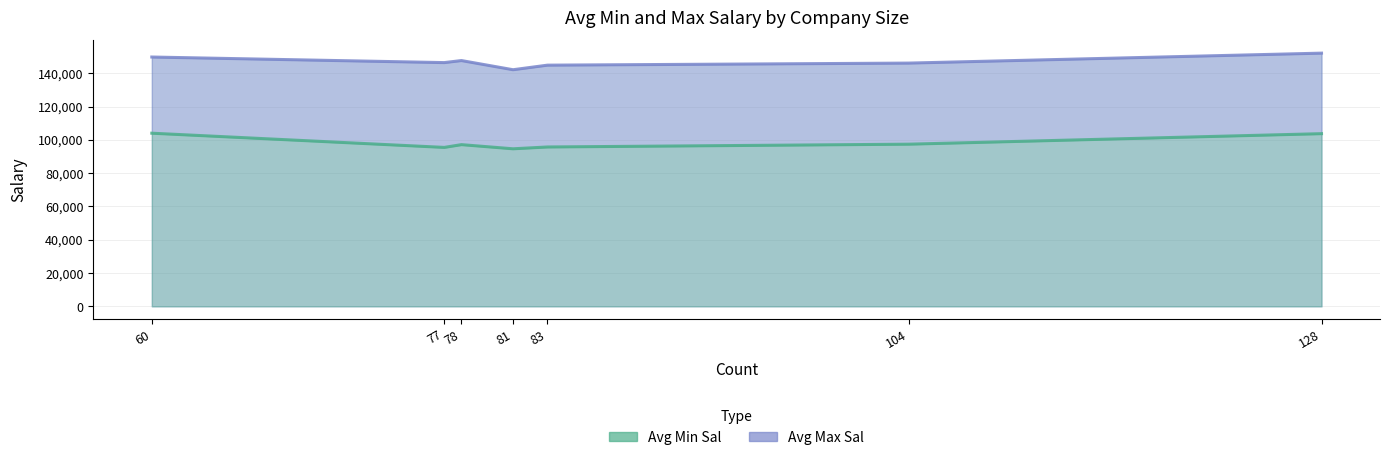

What is the value of the Avg Min Sal point at the 3rd from the left?

97128.2